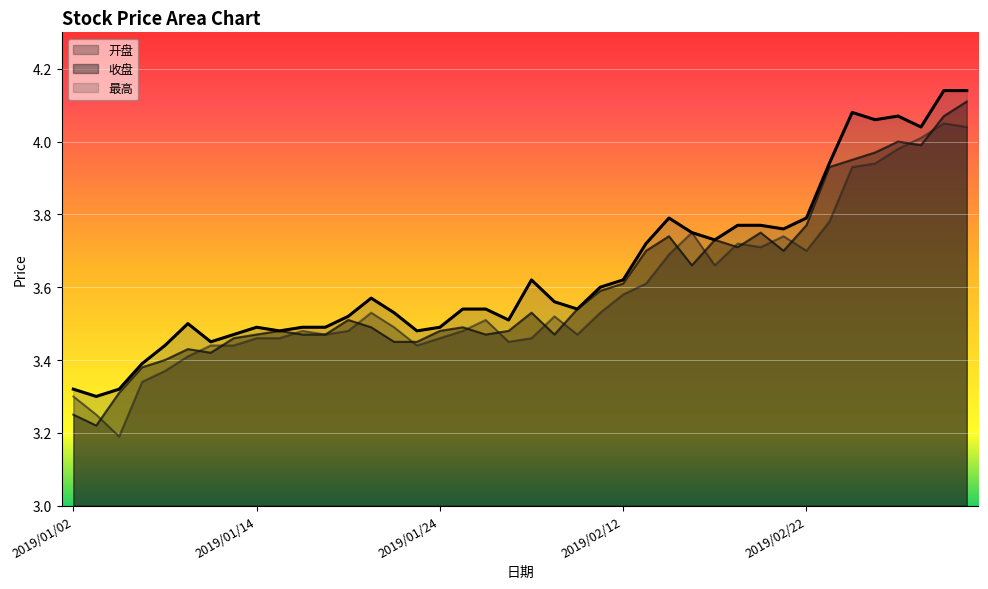

What position from the right is 2019/02/25?

7